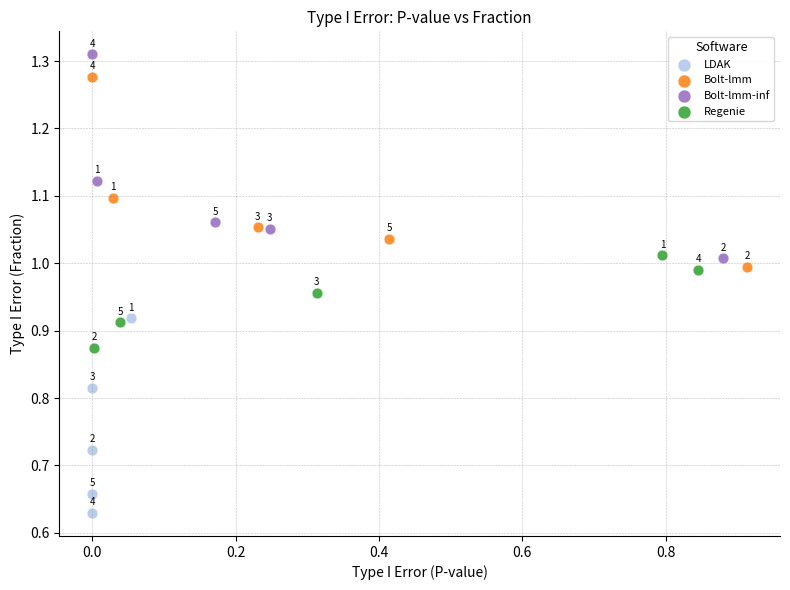

Which series reaches the minimum Y coordinate?

LDAK